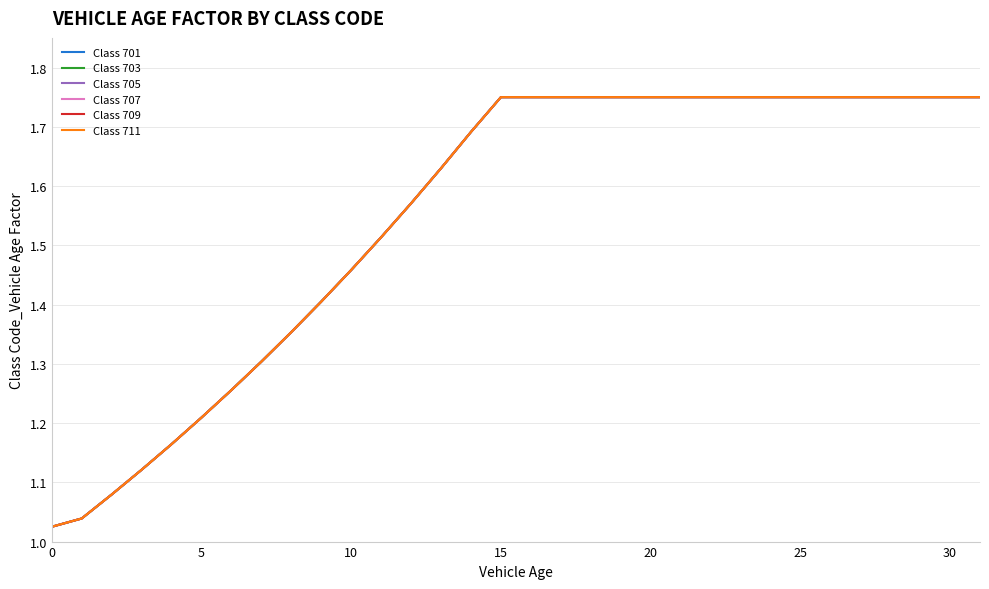

Does the chart have visible grid lines?

Yes